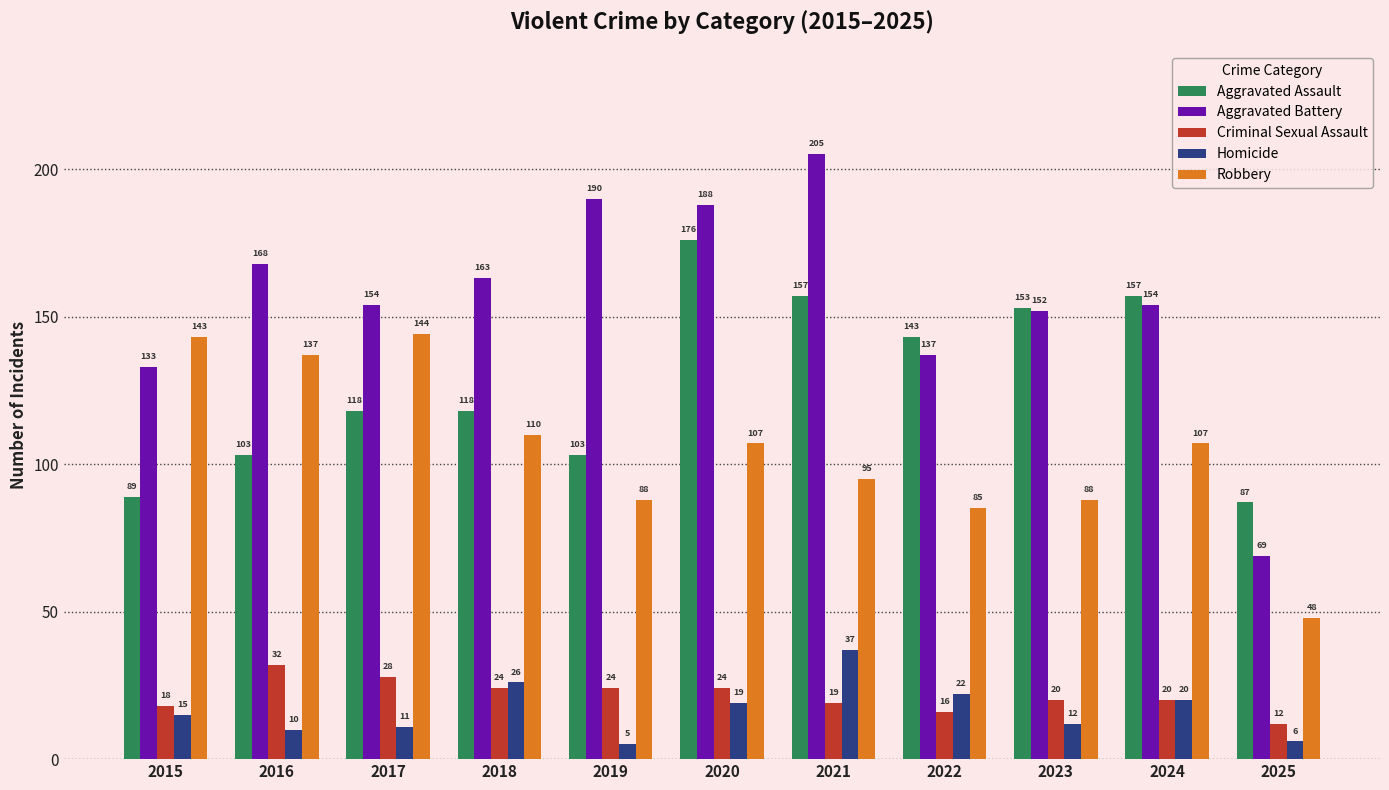

Is the value of Robbery at 2016 greater than the value of Criminal Sexual Assault at 2023?

Yes